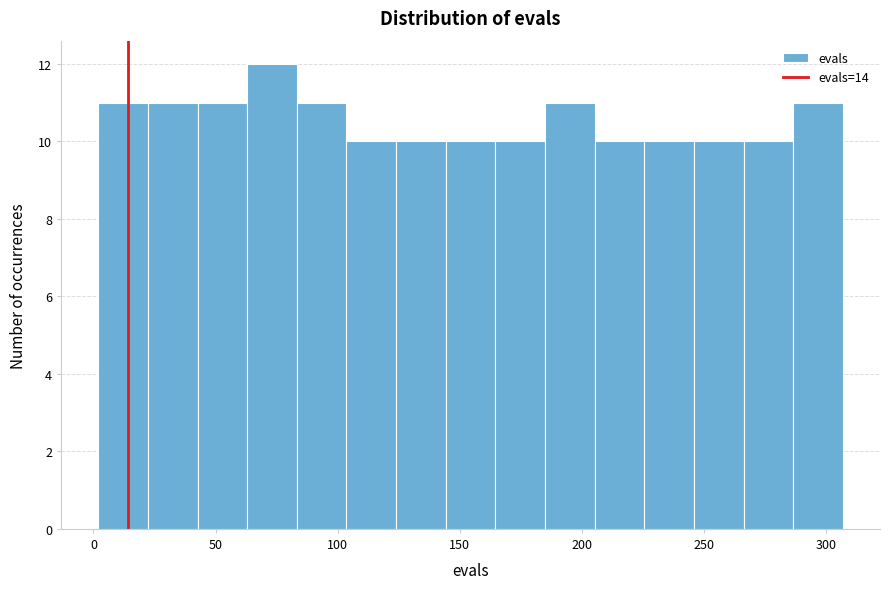

Which range on the x-axis has the tallest bar?

65 to 85